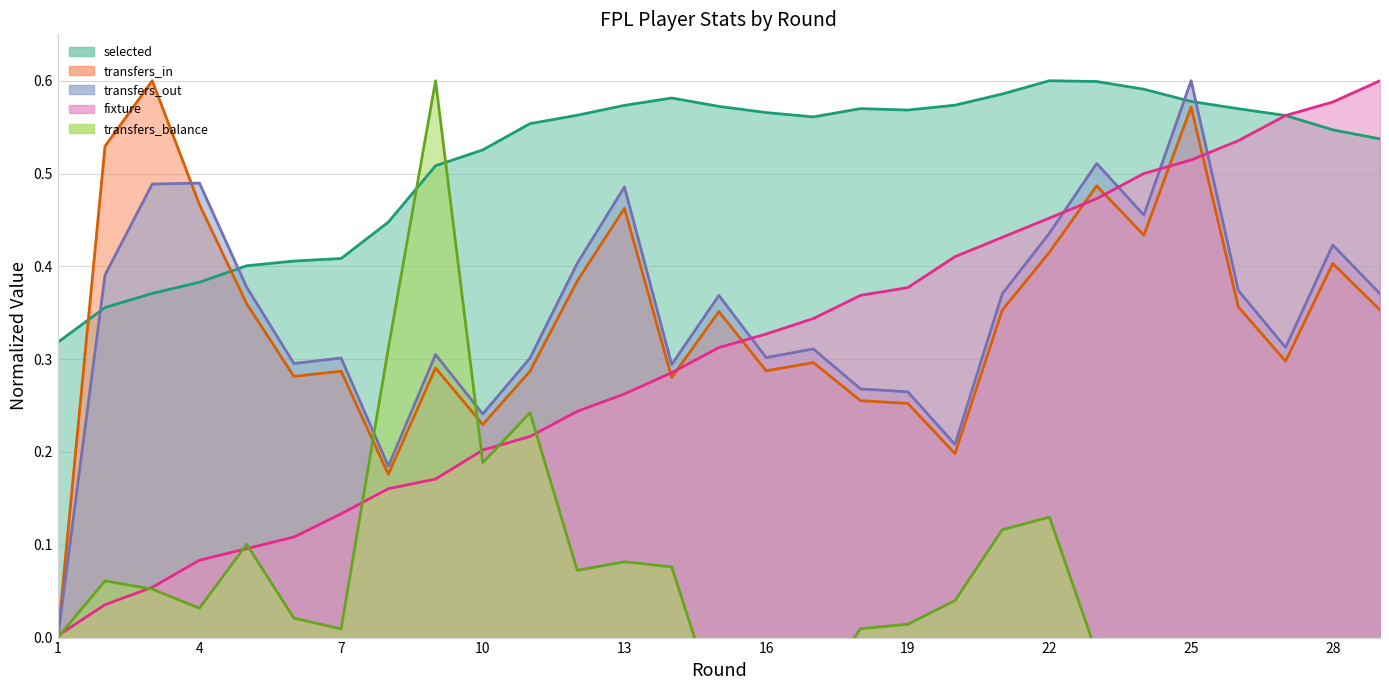

The value of transfers_balance at 13 is 0.1. True or false?

False